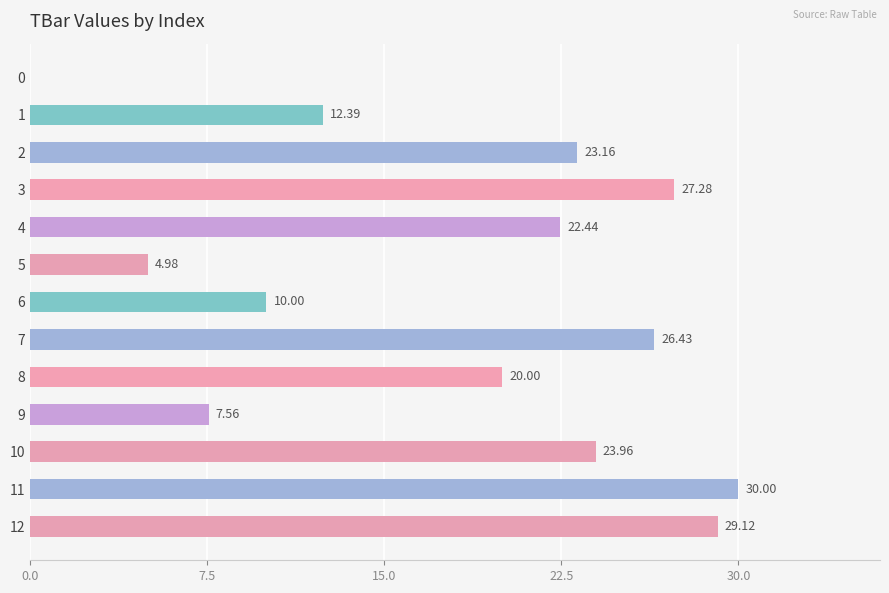

What is the sum of all values?

237.3